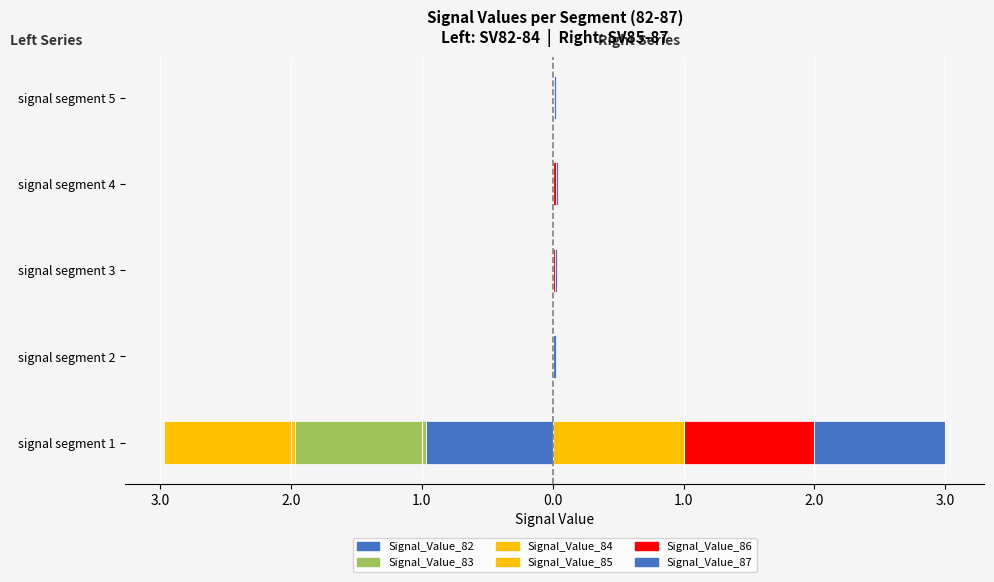

How many distinct data groups are displayed?

6